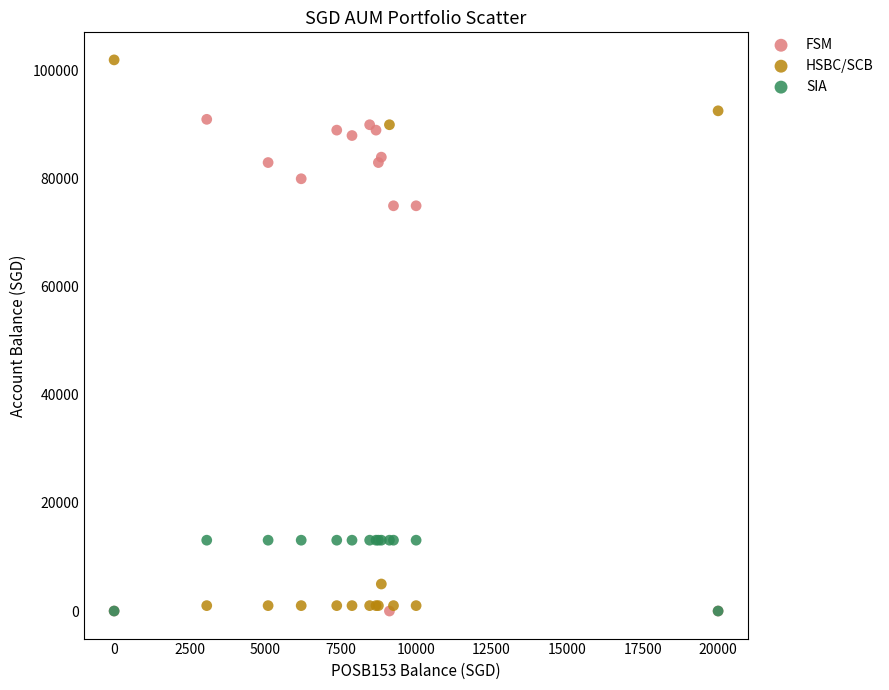

Which series has the widest spread of Y values?

HSBC/SCB